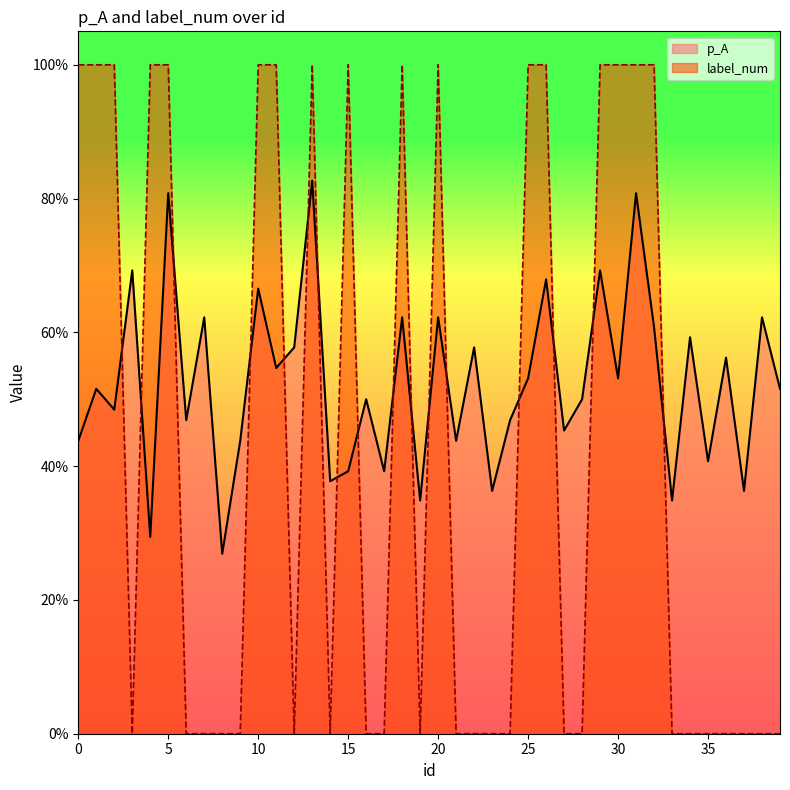

How many times do p_A and label_num cross each other?

17